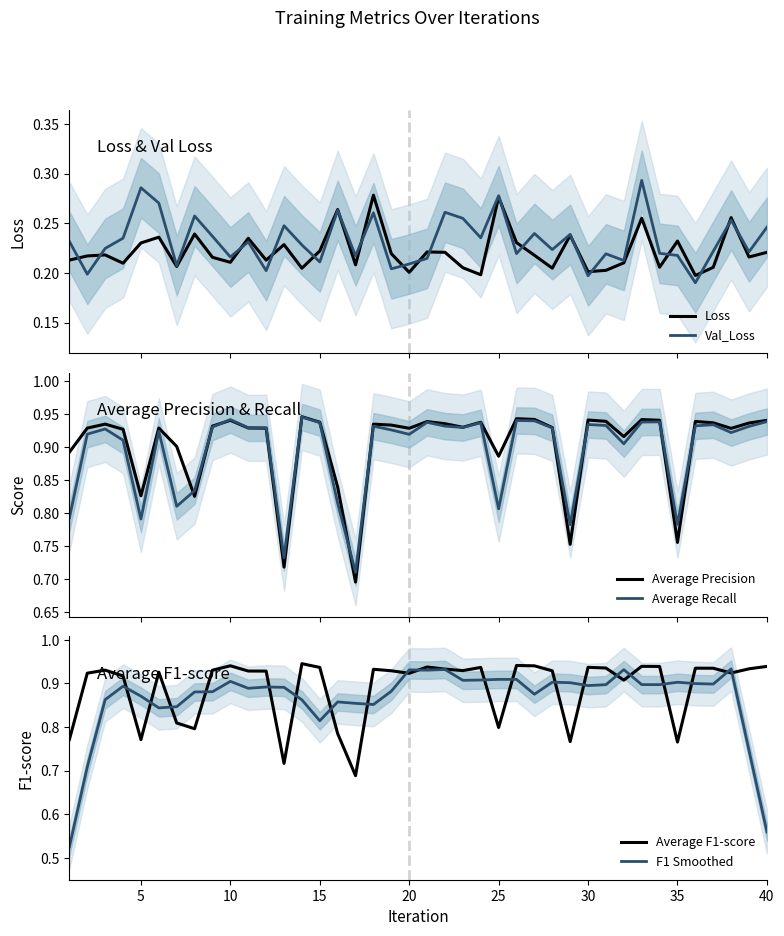

True or false: Val_Loss and Average Recall intersect in this chart.

False